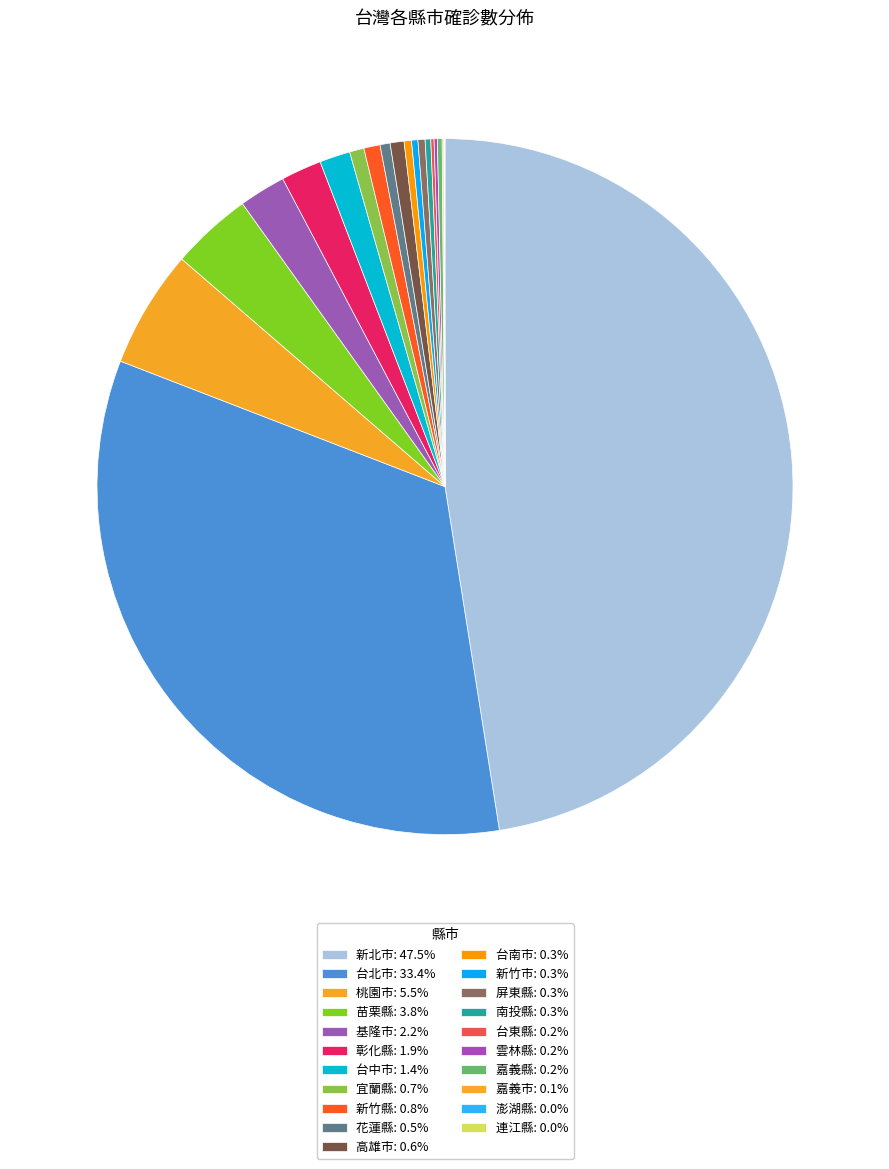

How much of the chart is everything except 基隆市?

97.8%